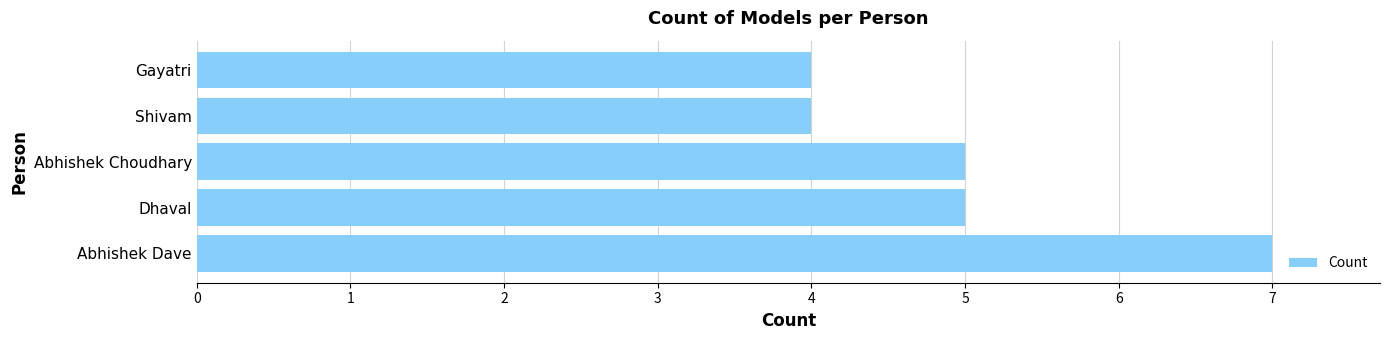

What is the difference between the values at Gayatri and Abhishek Dave?

3